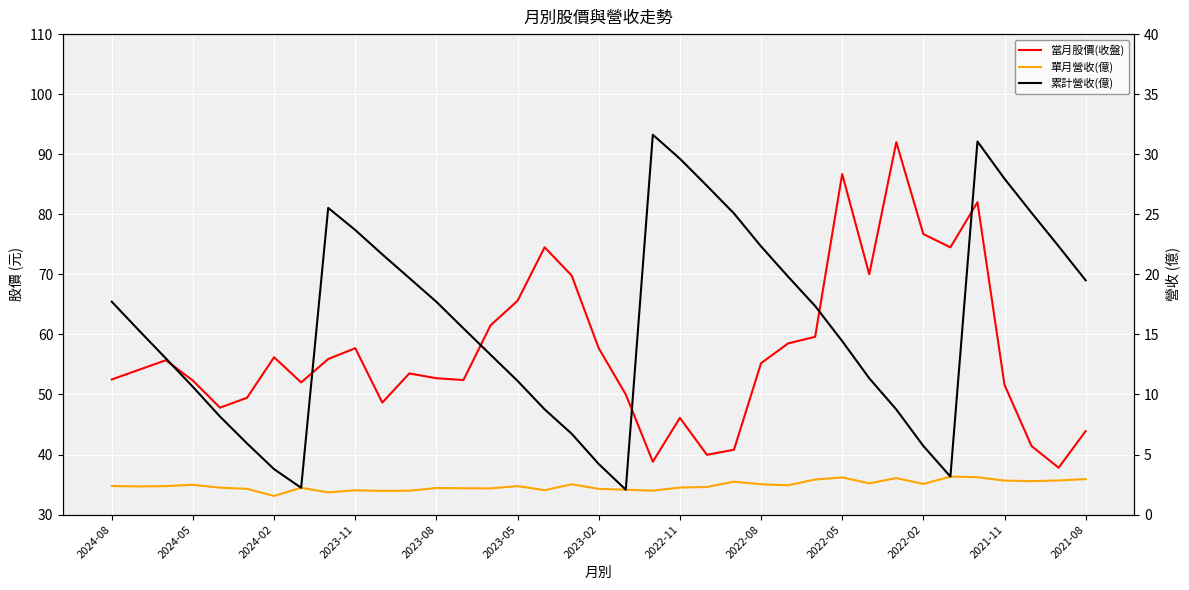

Reading left to right, list all the values displayed in this chart.

當月股價(收盤): 52.5	54.1	55.7	52.3	47.8	49.5	56.2	52.0	55.9	57.7	48.6	53.5	52.7	52.4	61.5	65.6	74.5	69.8	57.7	50.0	38.8	46.1	40.0	40.8	55.2	58.5	59.6	86.7	70.0	92.0	76.7	74.5	82.0	51.6	41.4	37.8	43.9
單月營收(億): 2.4	2.3	2.4	2.5	2.2	2.1	1.6	2.2	1.9	2.0	2.0	2.0	2.2	2.2	2.2	2.4	2.0	2.5	2.1	2.1	2.0	2.2	2.3	2.7	2.5	2.4	2.9	3.1	2.6	3.0	2.5	3.2	3.1	2.8	2.8	2.8	3.0
累計營收(億): 17.7	15.3	13.0	10.6	8.2	5.9	3.8	2.2	25.5	23.7	21.7	19.7	17.7	15.5	13.3	11.1	8.8	6.7	4.2	2.1	31.6	29.6	27.4	25.1	22.3	19.8	17.4	14.4	11.3	8.8	5.7	3.2	31.1	28.0	25.1	22.3	19.5